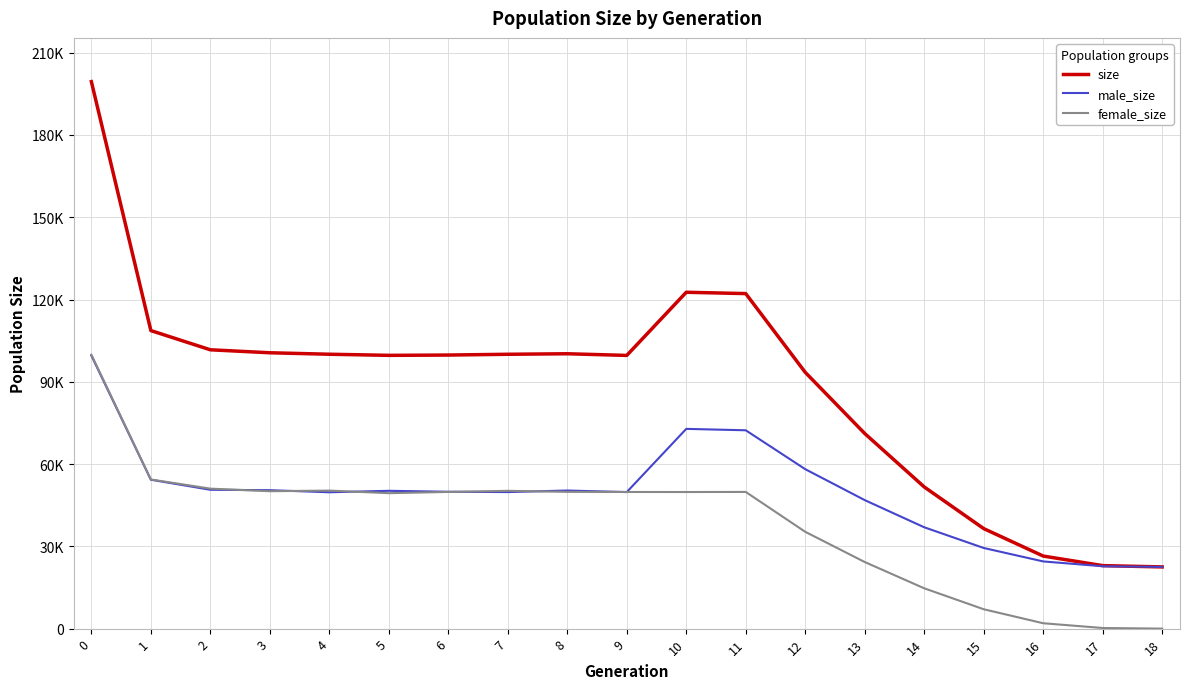

Reading left to right, what are all the values shown in this chart?

size: 0=199431	1=108669	2=101665	3=100579	4=100043	5=99639	6=99748	7=100030	8=100220	9=99614	10=122638	11=122156	12=93451	13=71149	14=51663	15=36476	16=26467	17=22972	18=22500
male_size: 0=99543	1=54289	2=50626	3=50474	4=49720	5=50251	6=49907	7=49789	8=50355	9=49791	10=72831	11=72317	12=58143	13=46861	14=36956	15=29407	16=24503	17=22742	18=22500
female_size: 0=99888	1=54380	2=51039	3=50105	4=50323	5=49388	6=49841	7=50241	8=49865	9=49823	10=49807	11=49839	12=35308	13=24288	14=14707	15=7069	16=1964	17=230	18=0